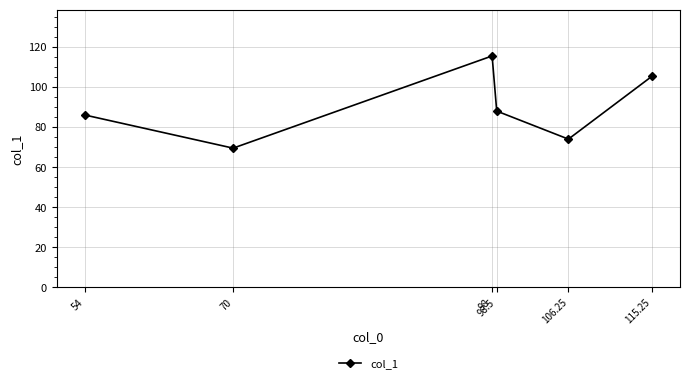

What is the difference between the maximum and minimum values?

46.0